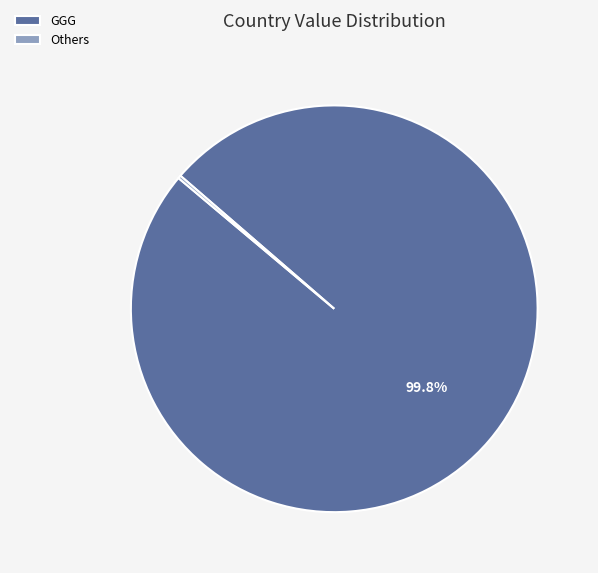

To the nearest percent, what is the difference between the largest and smallest slice percentages?

100%